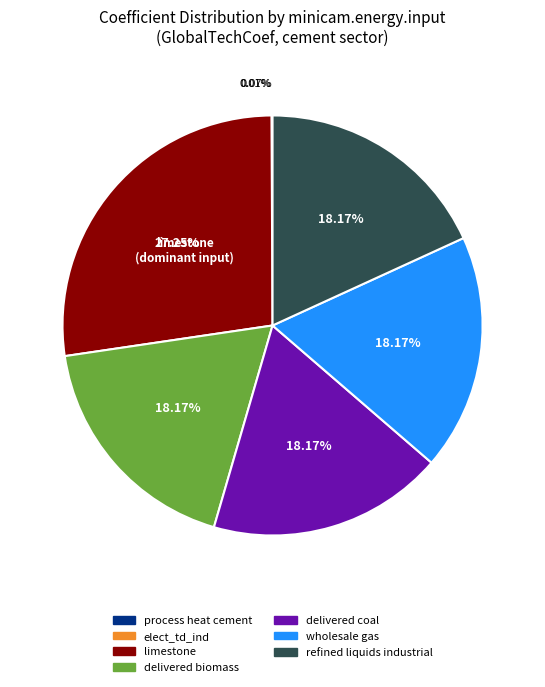

What is the largest slice in the pie chart?

limestone